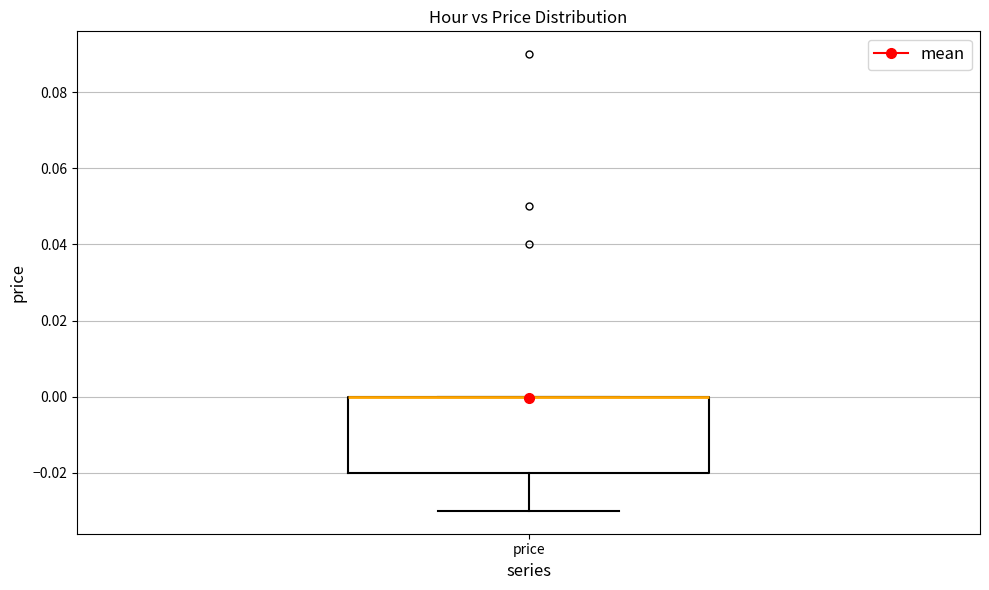

Transcribe this box plot: give where the median line is, the range the box spans, and where the two whiskers end, as read against the y-axis. The values are not printed on the chart, so give them approximately, as read against the axis.

median 0.00 (drawn on the box's upper edge), box -0.02 to 0.00, whiskers -0.03 to 0.00